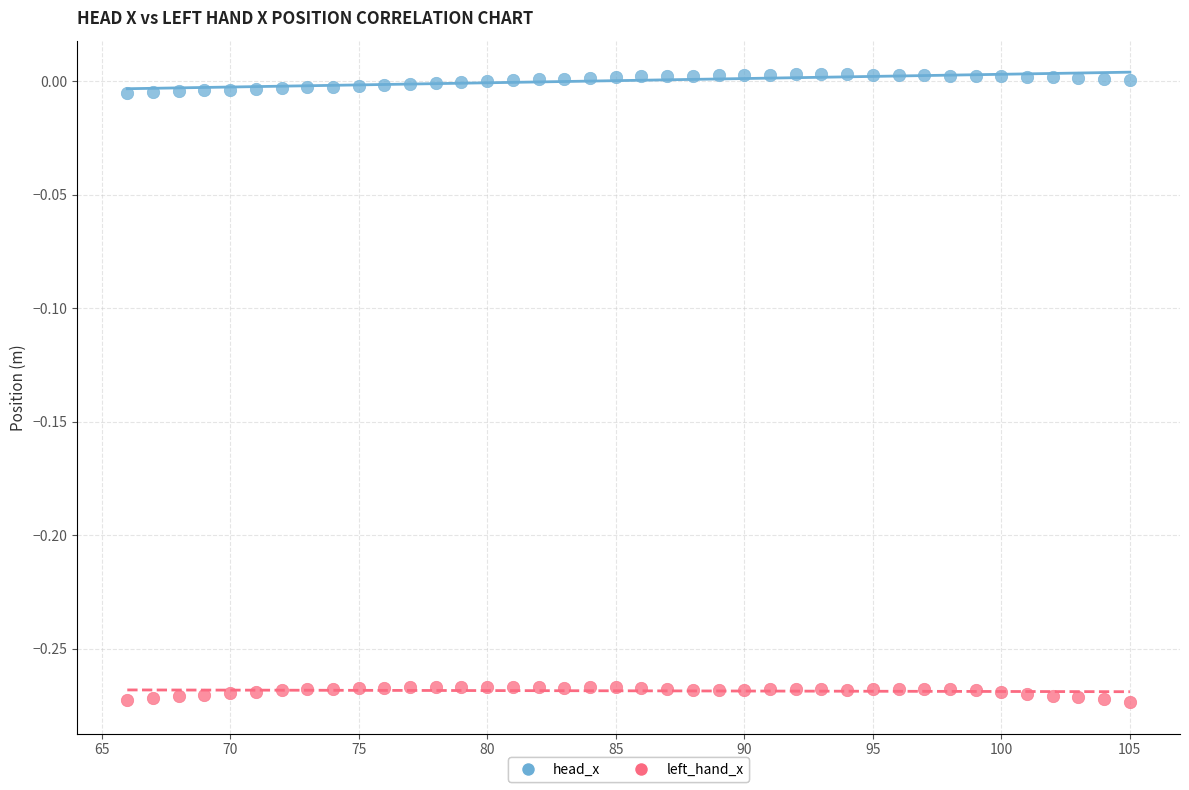

Which series reaches the maximum Y coordinate?

head_x